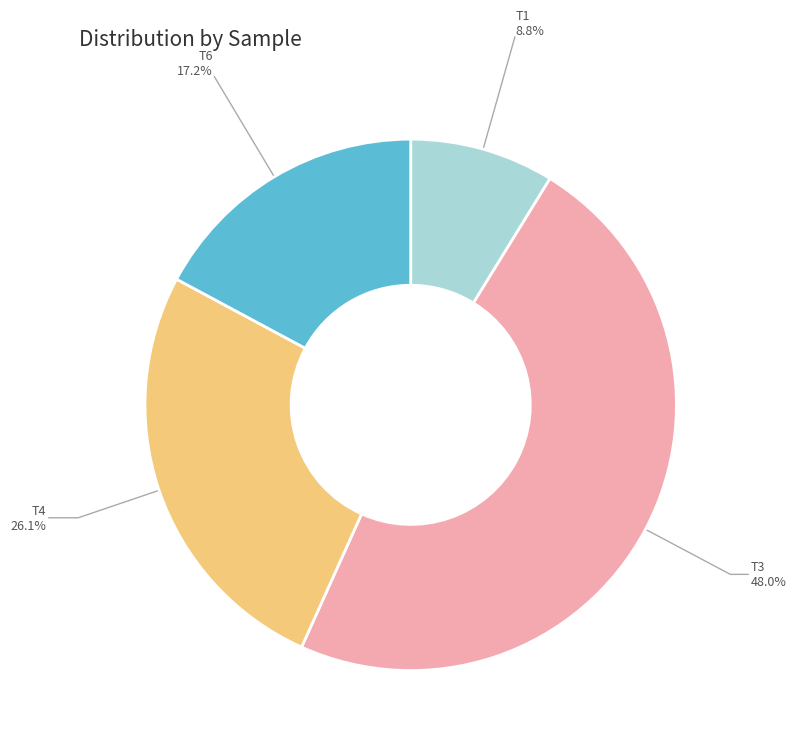

Rank the categories by value from lowest to highest.

T1, T6, T4, T3